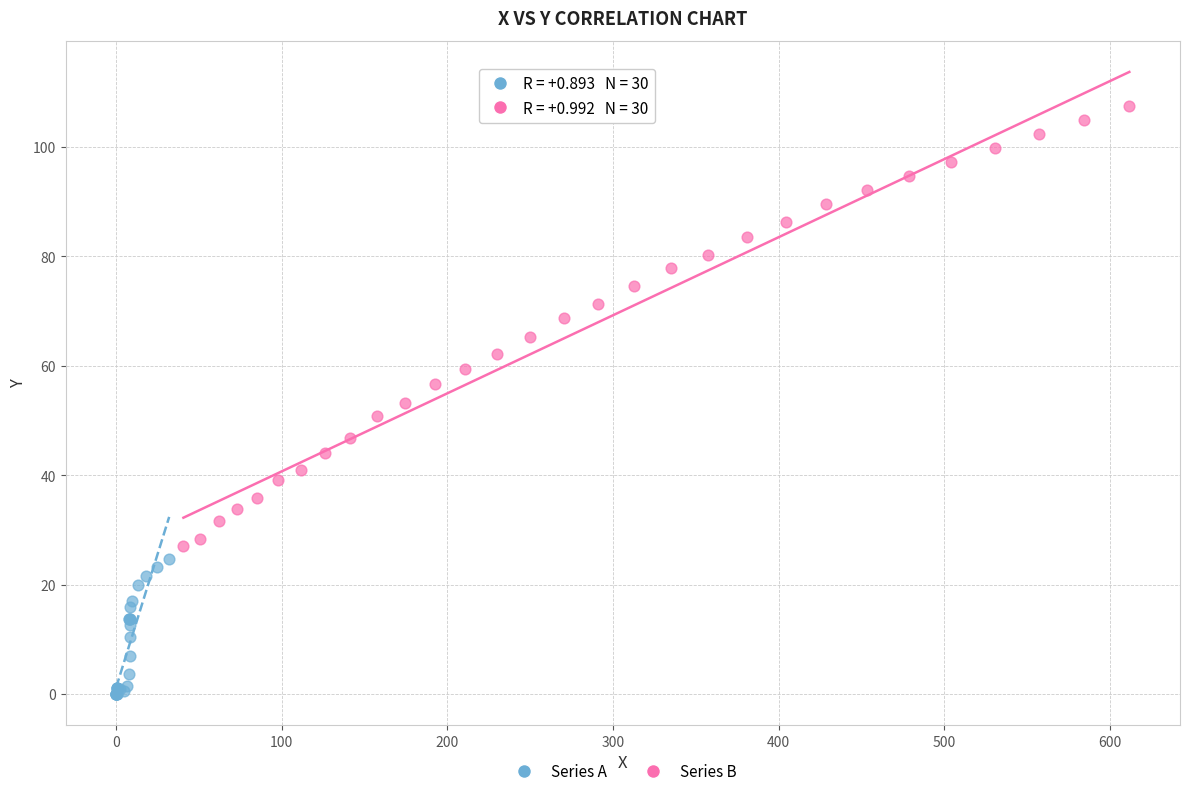

Which series reaches the maximum Y coordinate?

Series B